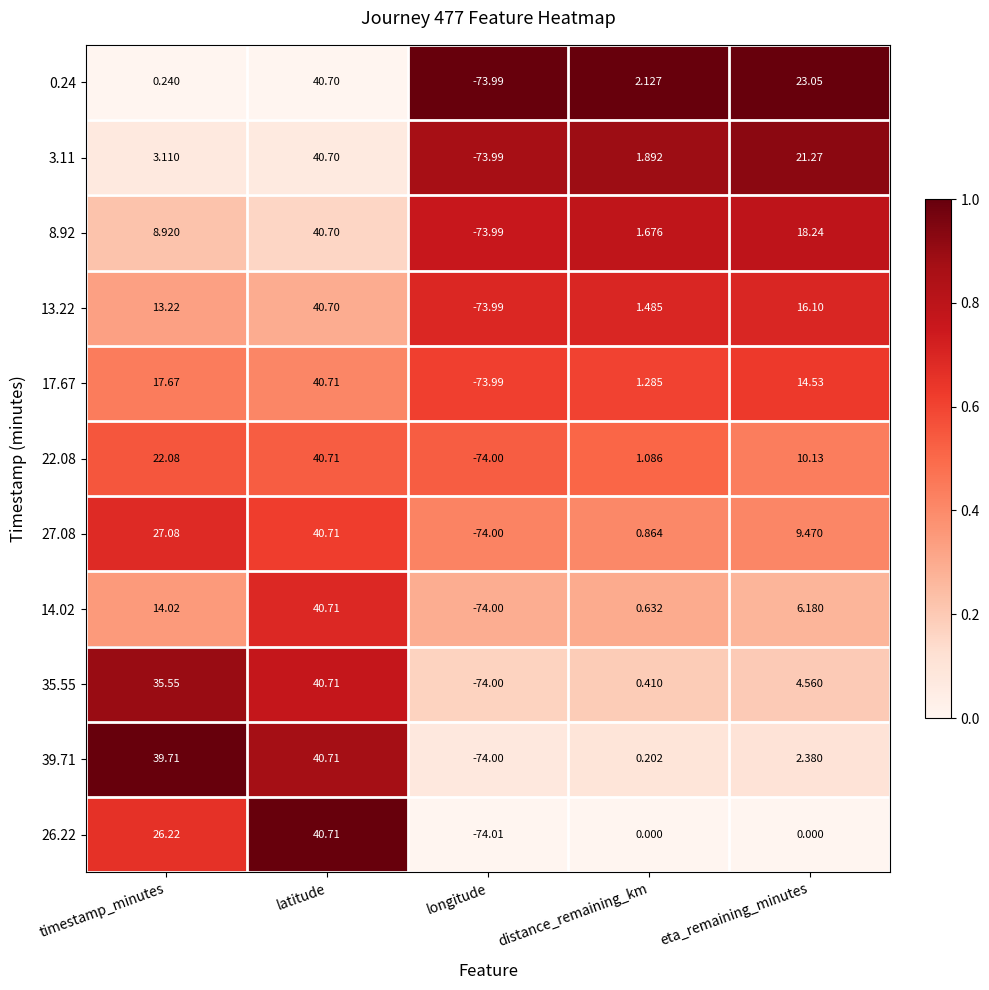

Rank the categories by 35.55 value from lowest to highest.

longitude, distance_remaining_km, eta_remaining_minutes, timestamp_minutes, latitude